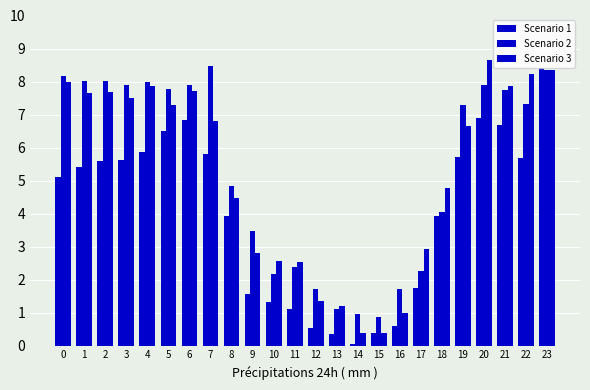

How many bars are there in each group?

3